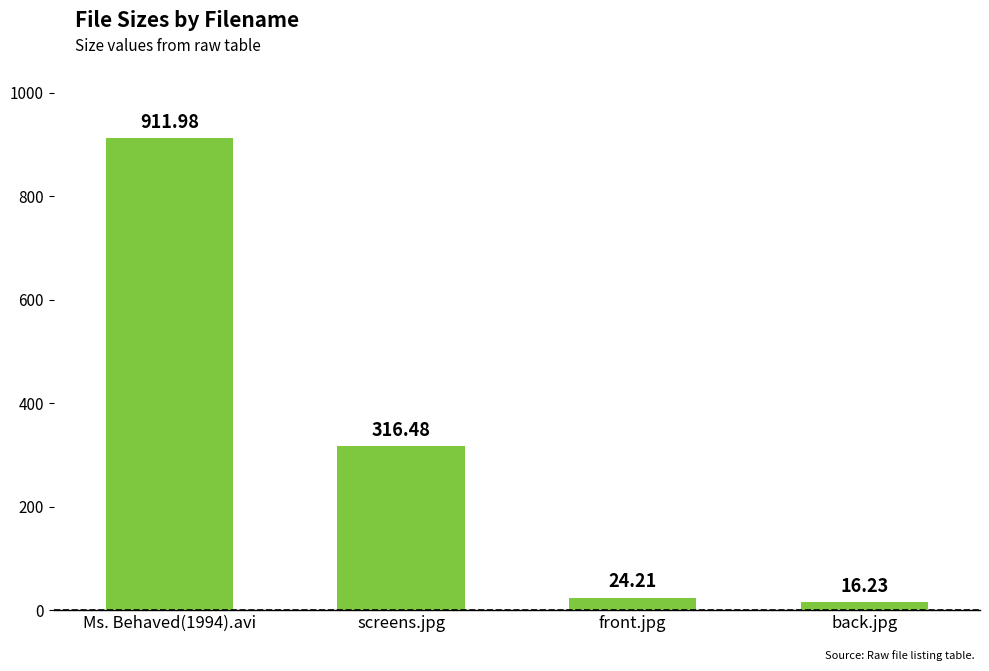

List the labels in order of value, largest first.

Ms. Behaved(1994).avi, screens.jpg, front.jpg, back.jpg